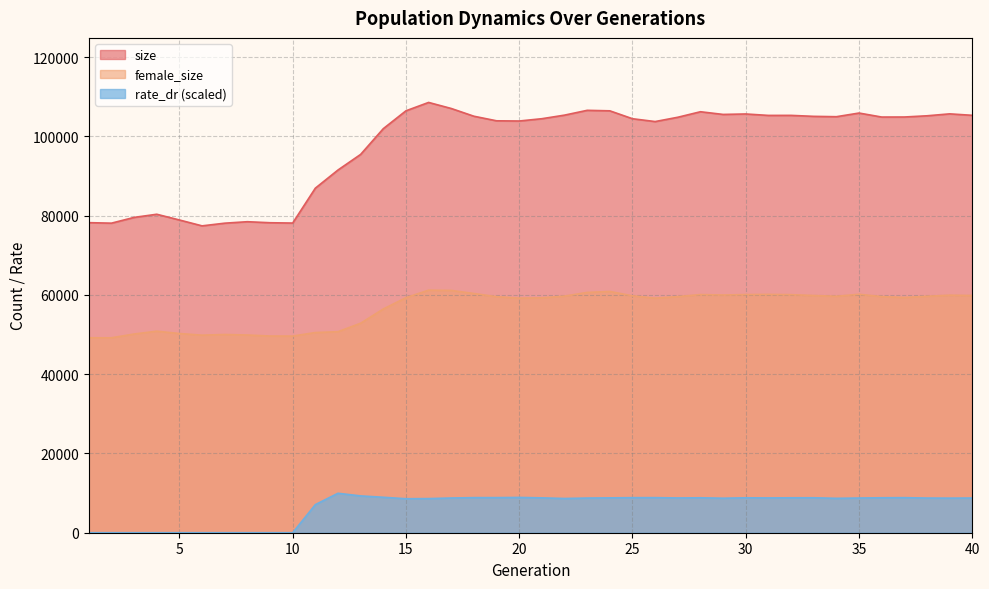

At 6, list the series in order from smallest to largest.

rate_dr, female_size, size